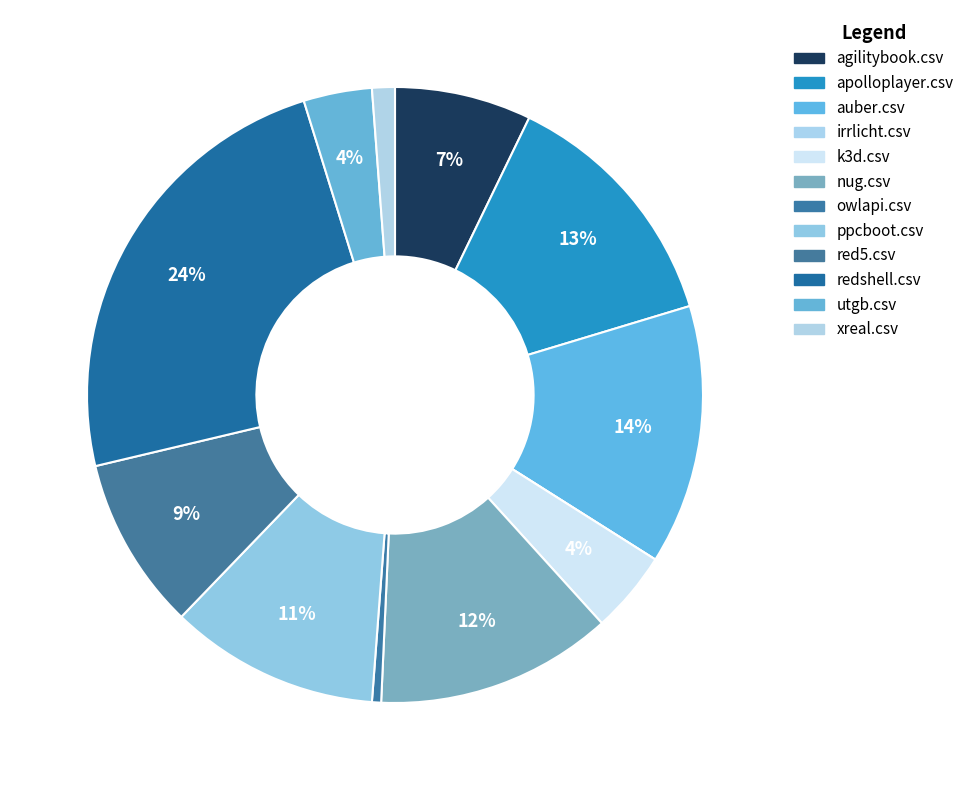

Which category has the biggest portion of the pie?

redshell.csv